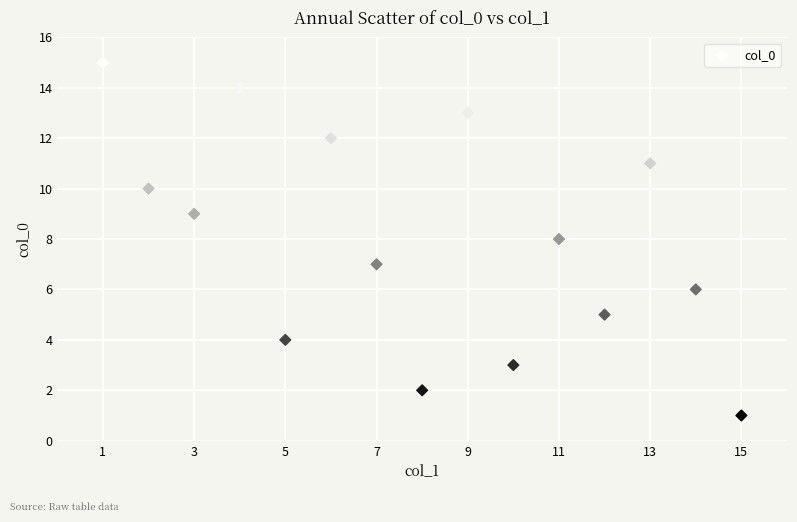

What is the range of Y values (max minus min)?

14